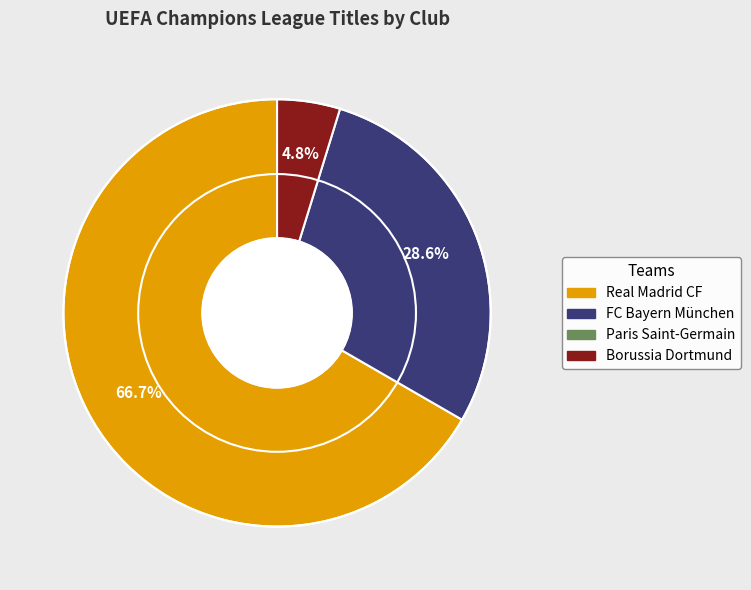

Is there any slice that represents more than half of the pie?

Yes